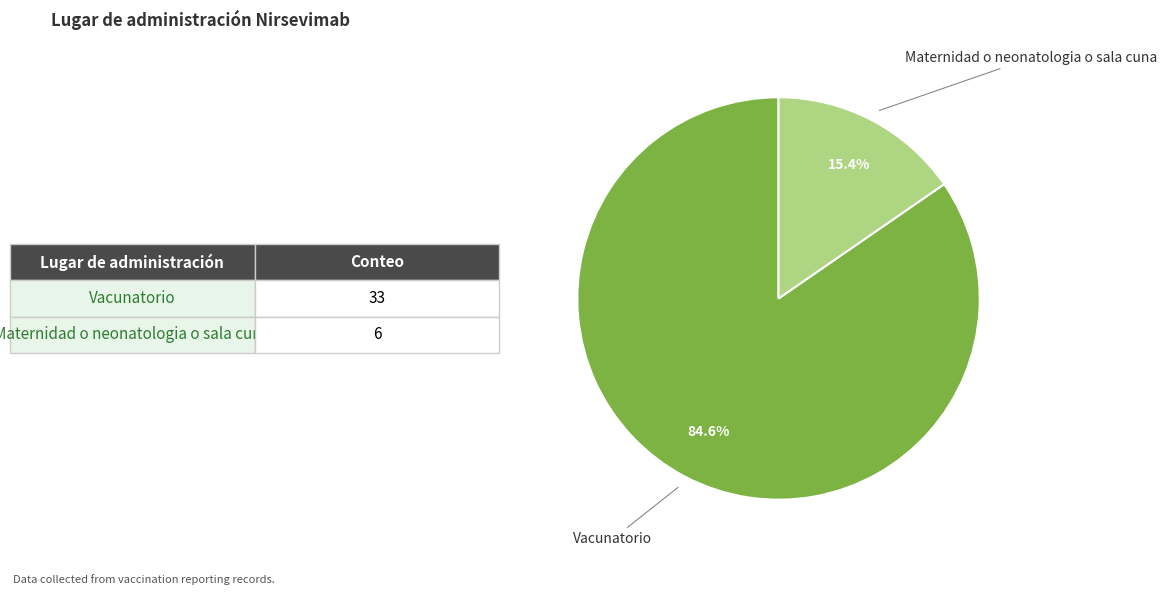

Is the sum of Maternidad o neonatologia o sala cuna and Vacunatorio greater than half?

Yes